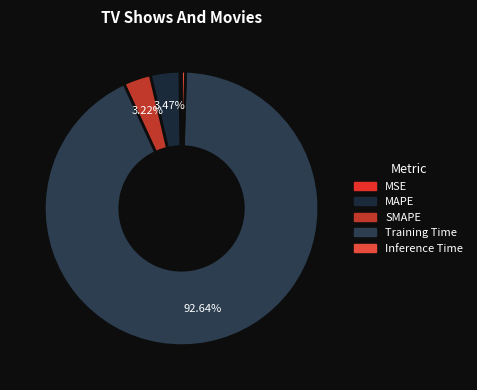

How many segments does this pie chart have?

5